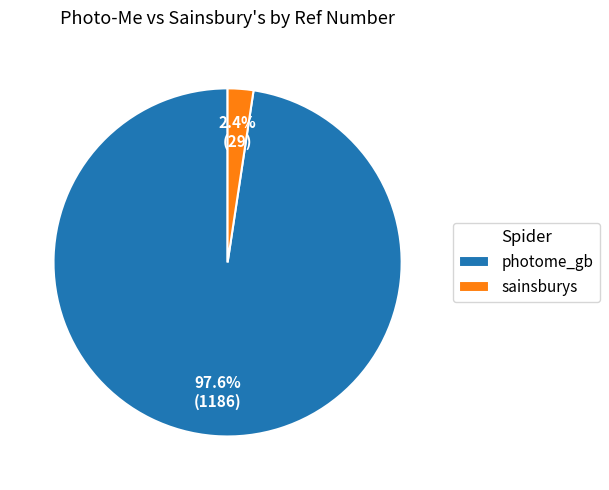

Between sainsburys and photome_gb, which is larger?

photome_gb